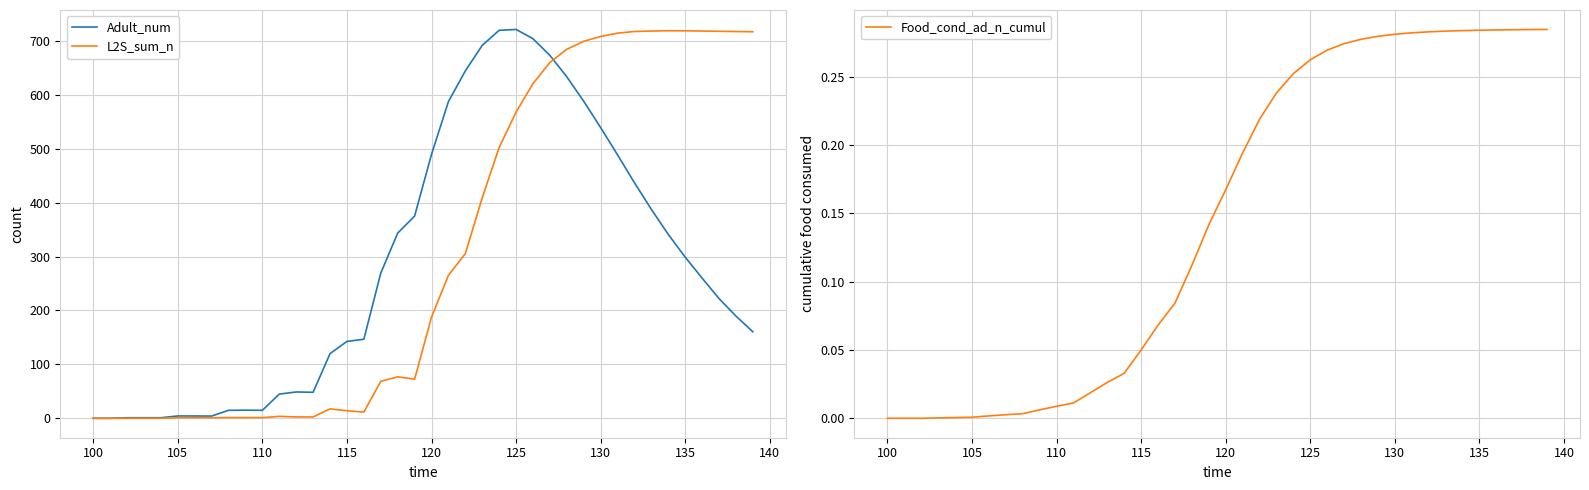

Is the value of L2S_sum_n at 15 greater than the value of Adult_num at 24?

No